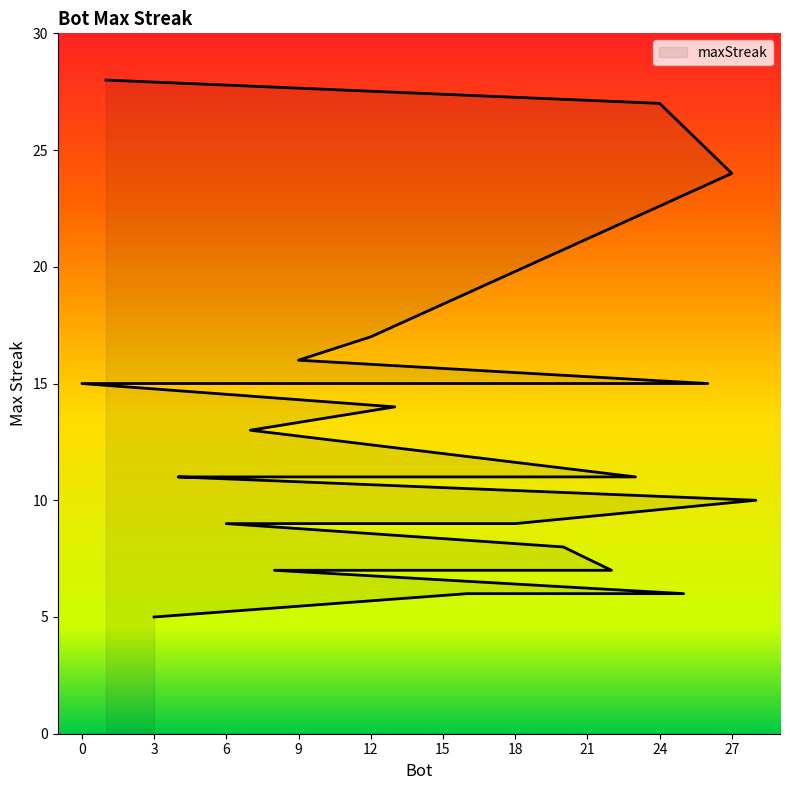

What is the label of the 6th point from the right?

20